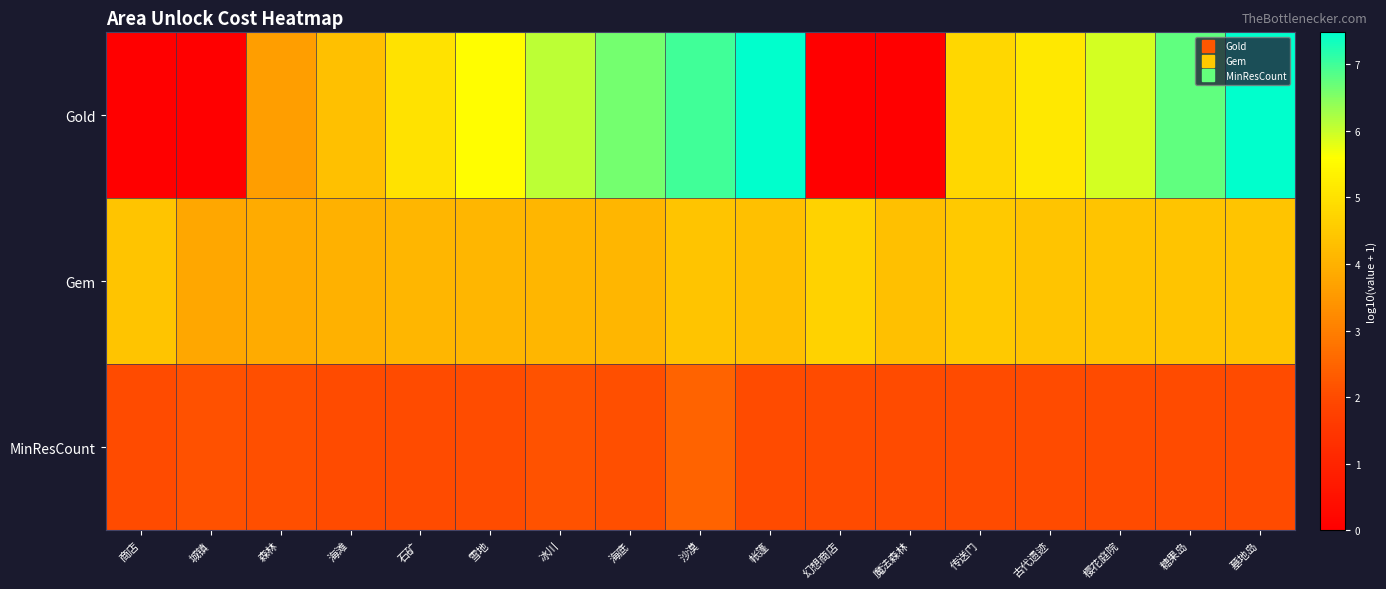

What is the maximum value shown in the chart?

7.5